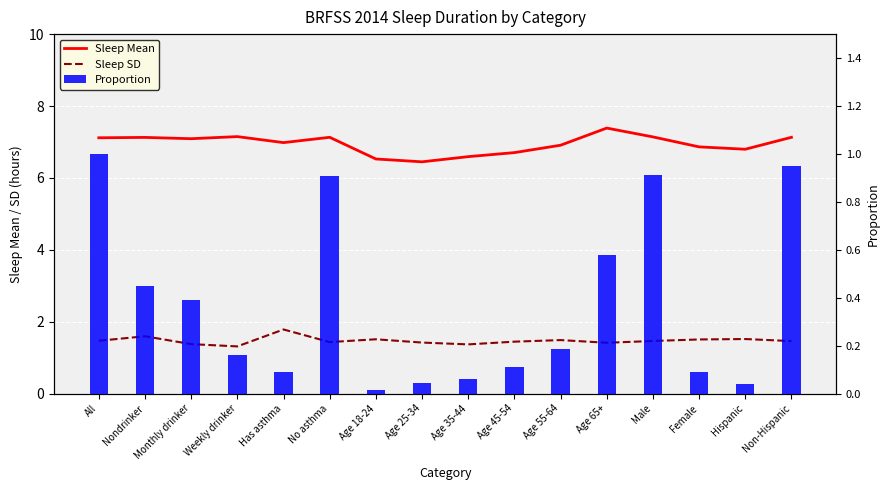

How many values in the Sleep Mean series exceed 7?

8